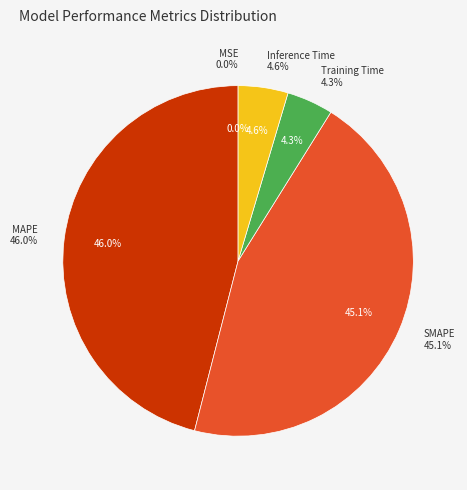

To the nearest percent, what percentage of the pie is MAPE?

46%